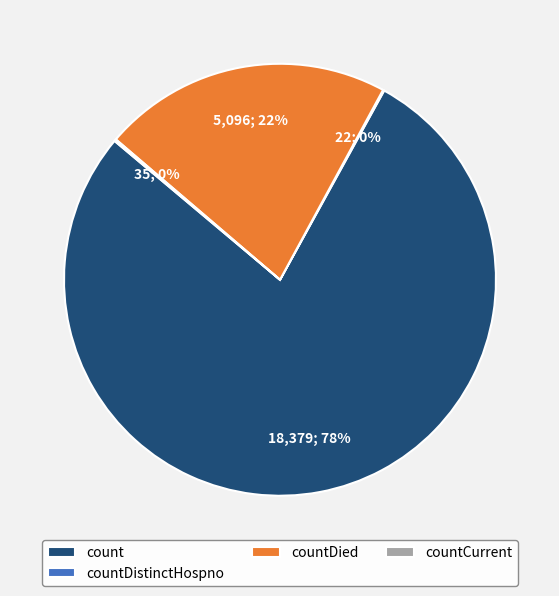

What percentage is the countDied slice, to the nearest percent?

22%